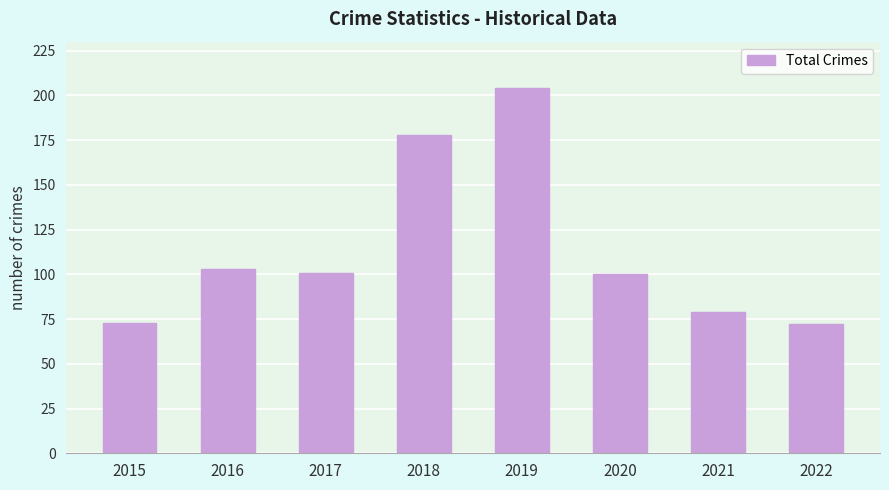

What is the value of the 1st bar from the left?

73